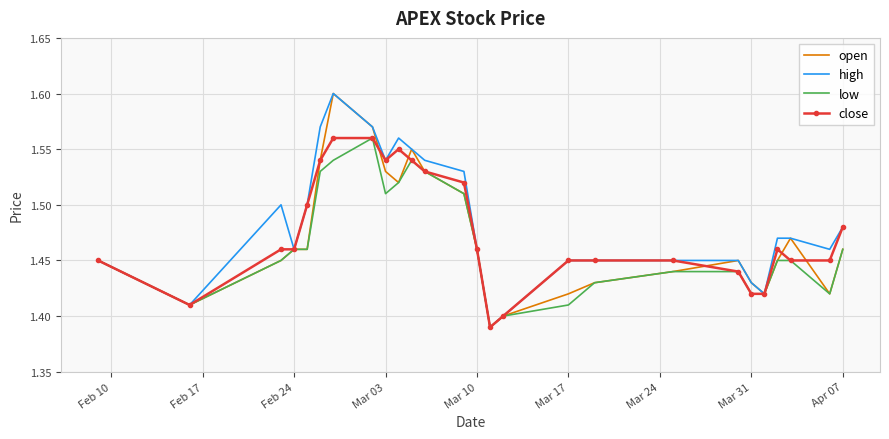

True or false: open and low cross at least once.

False